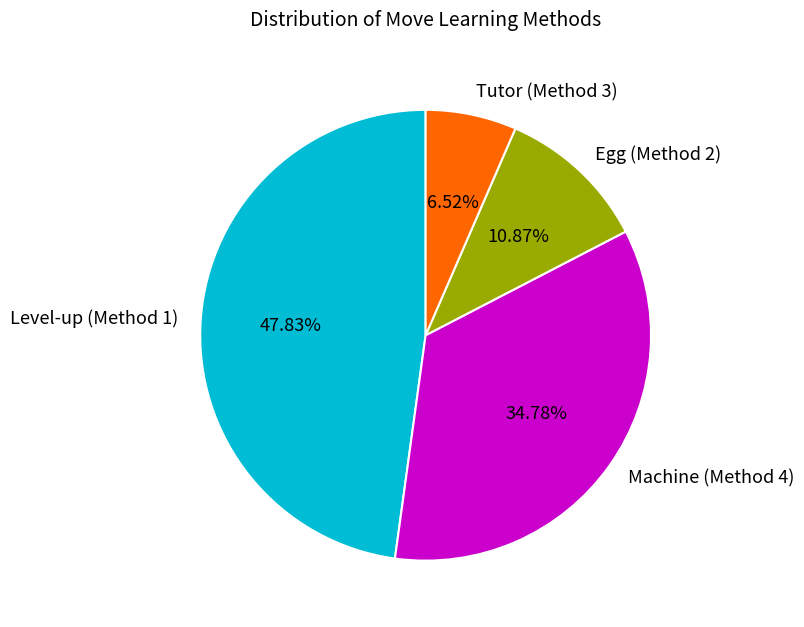

Rank the categories by value from highest to lowest.

Level-up (Method 1), Machine (Method 4), Egg (Method 2), Tutor (Method 3)